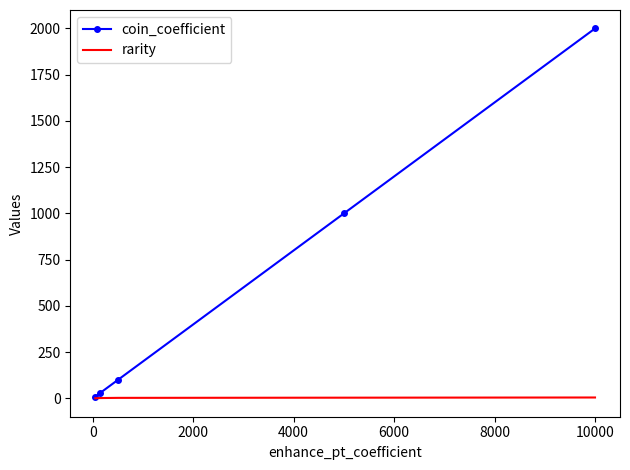

Which series has the largest total across all categories?

coin_coefficient